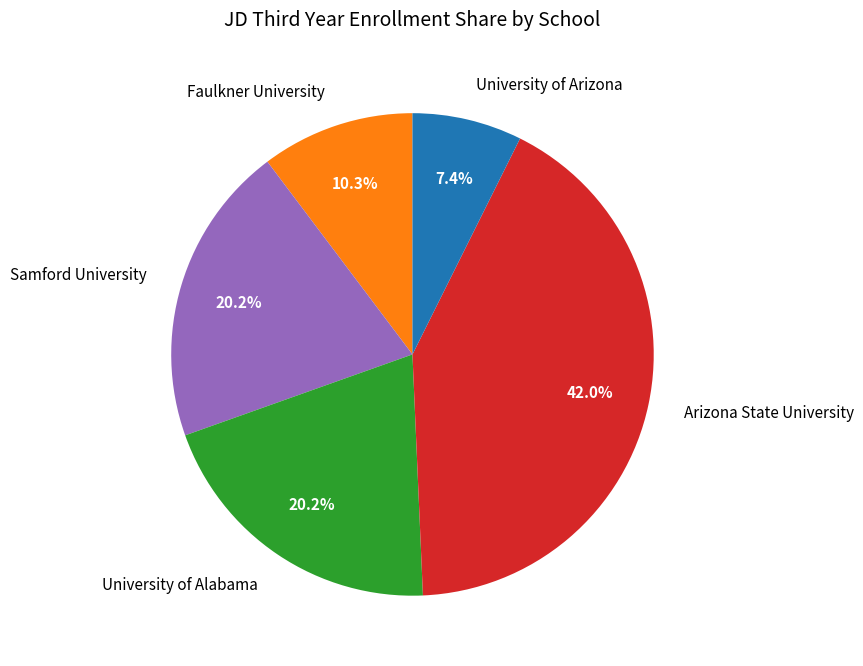

Approximately how many times larger is the value at Faulkner University compared to University of Arizona?

1.4